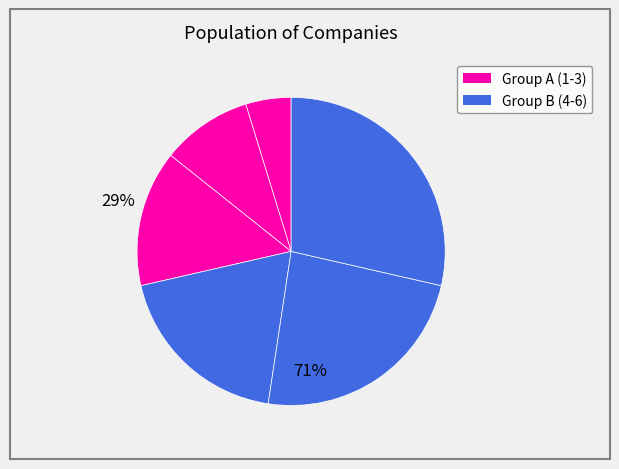

How many slices are in this pie chart?

6